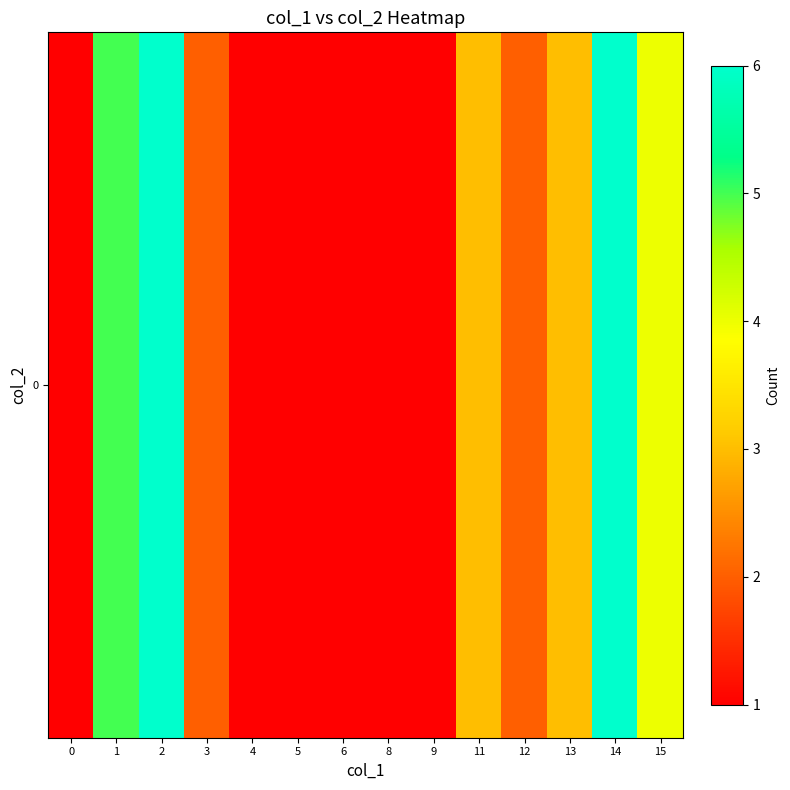

How many distinct data groups are displayed?

1